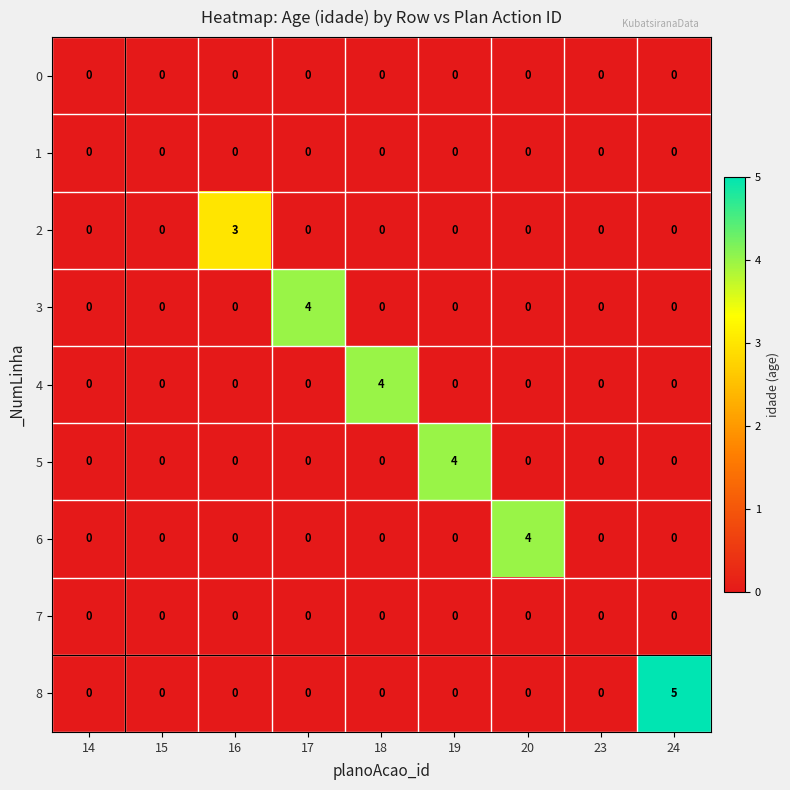

The value of 6 at 19 is 0. True or false?

True